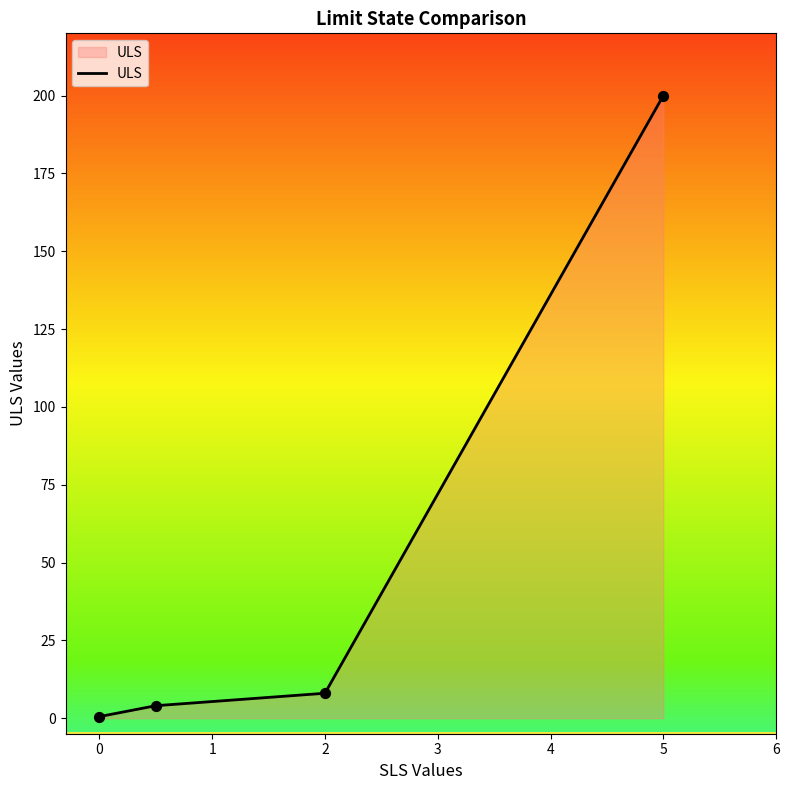

True or false: the data has more than 2 interior local peaks.

False